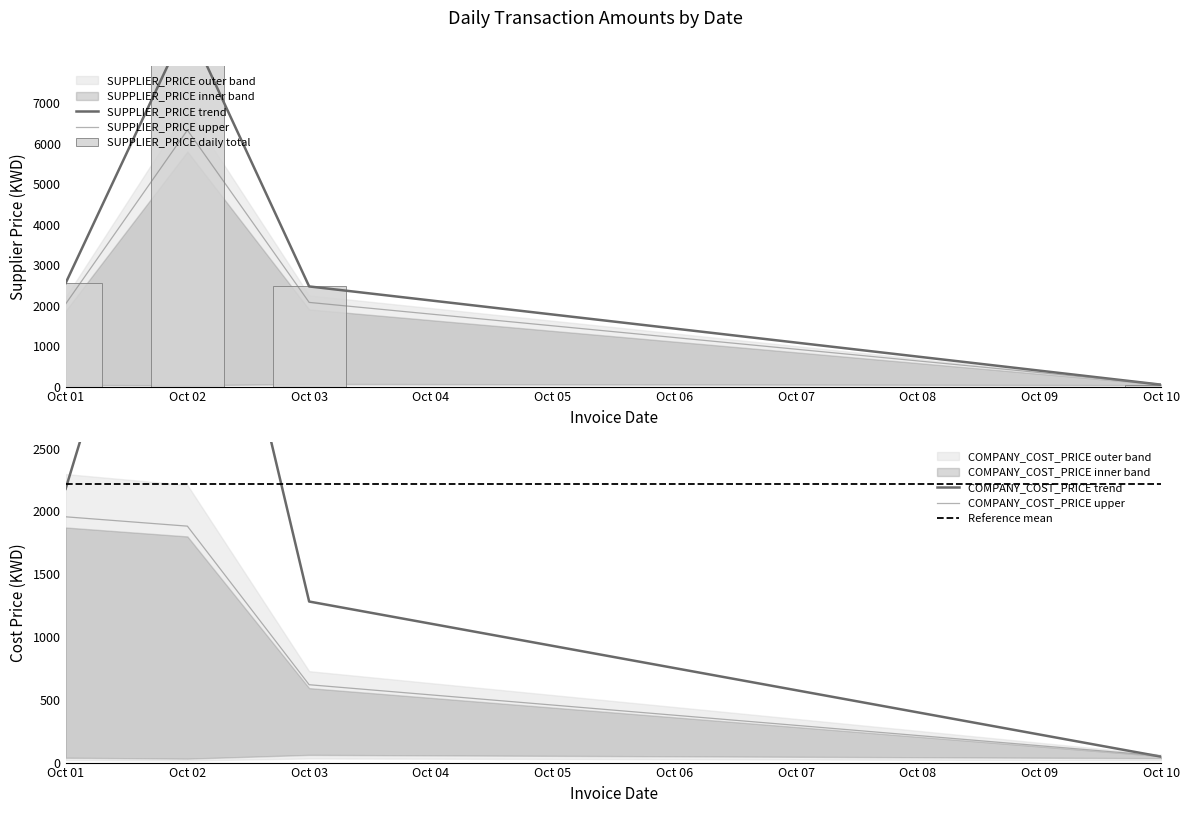

At which category does SUPPLIER_PRICE upper reach its first local peak?

Oct 02